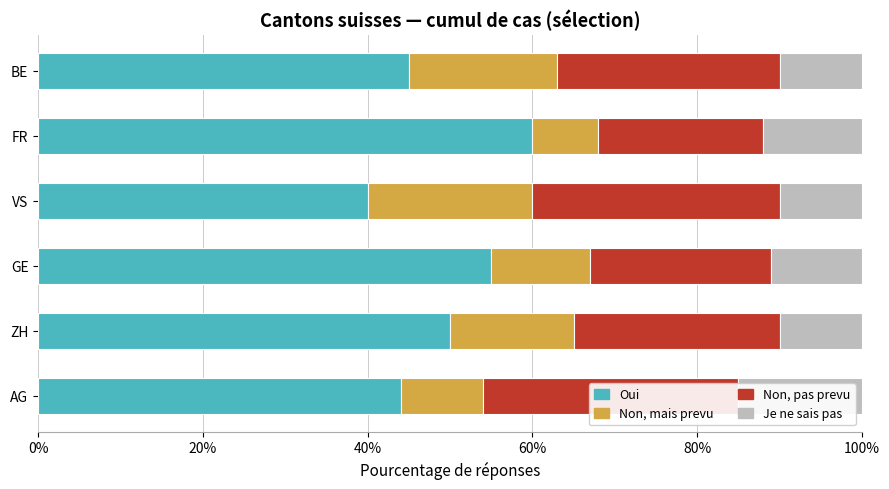

How many data points in Non, pas prevu are above 27?

2